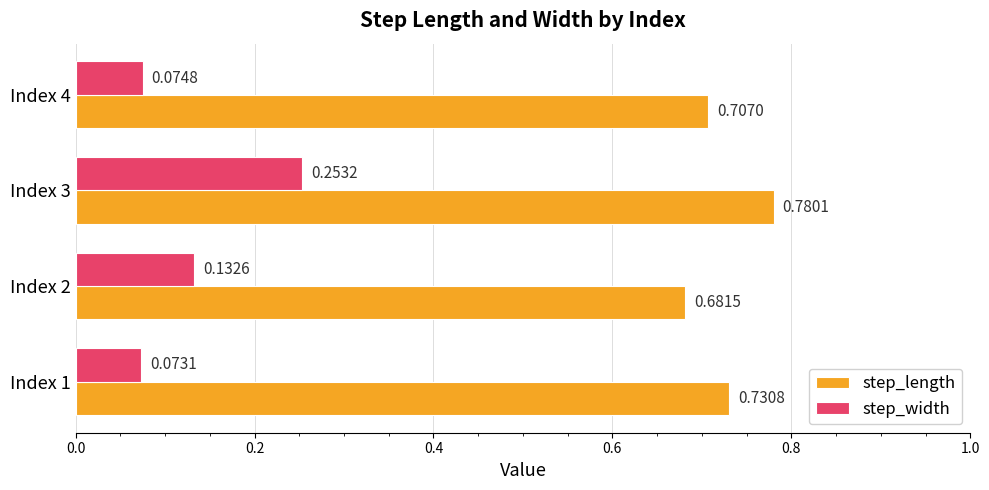

What is the sum of all step_length values?

2.9